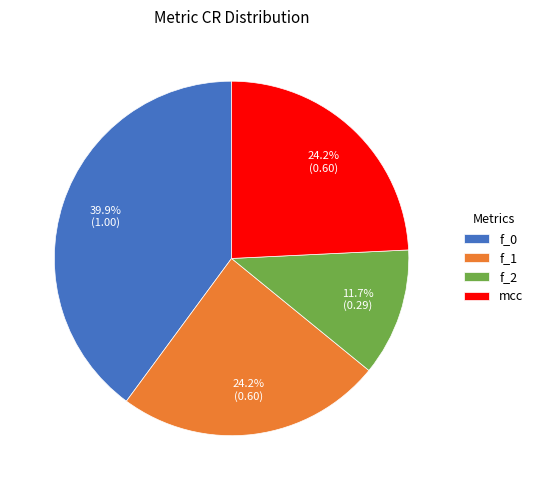

Combined, do f_0 and mcc account for over 50%?

Yes